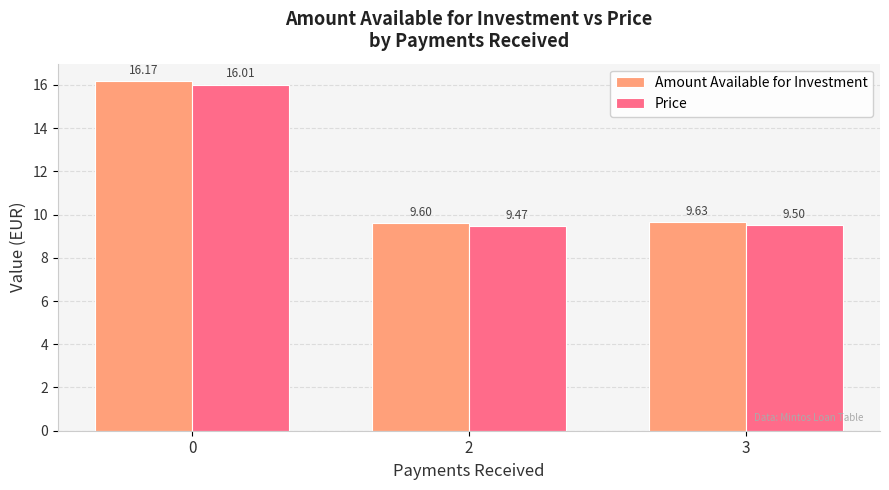

Which series has the widest spread of values?

Amount Available for Investment